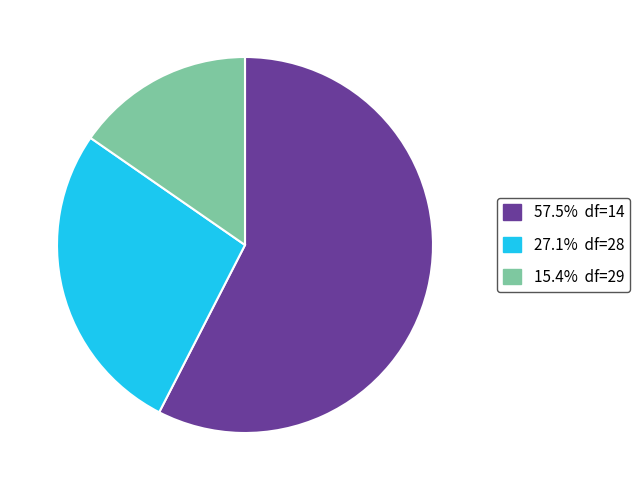

How many segments does this pie chart have?

3